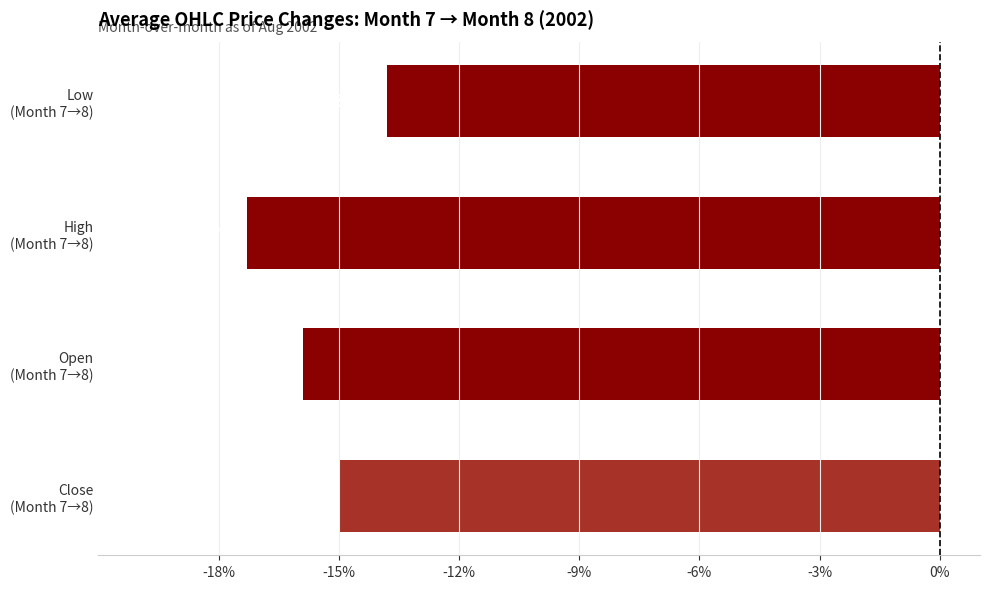

What is the difference between the second highest and second lowest values?

0.9